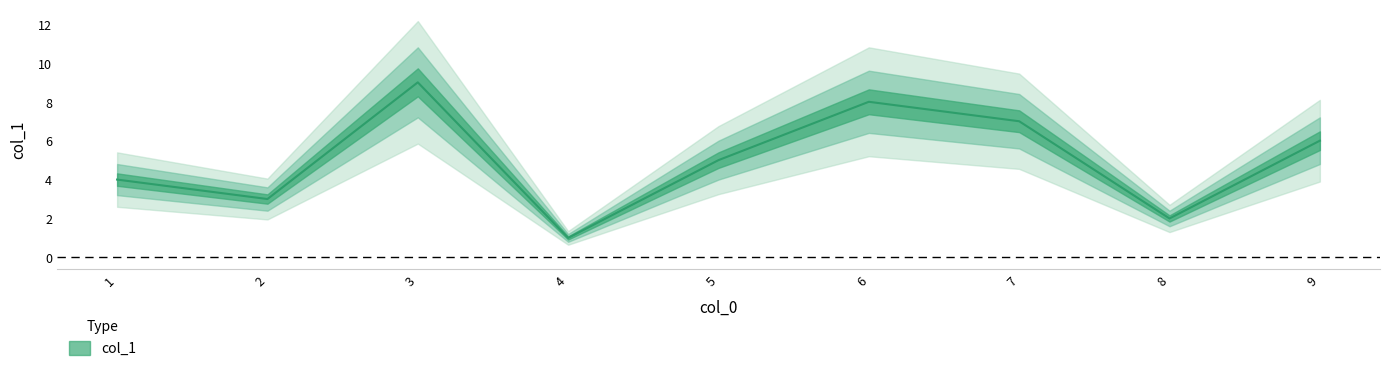

Is this an area chart (filled region under the line)?

No